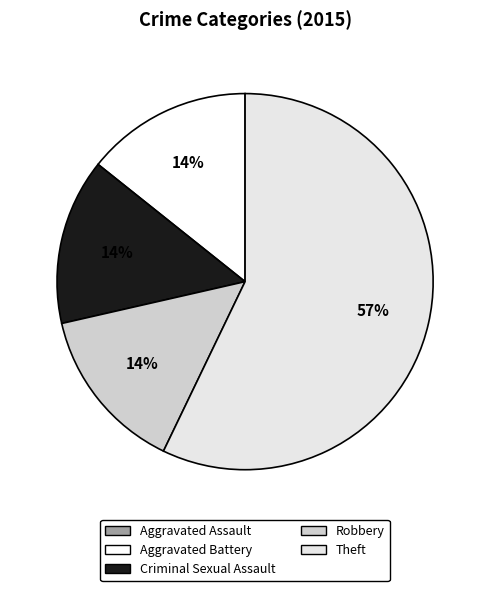

Does Theft represent more than half of the total?

Yes